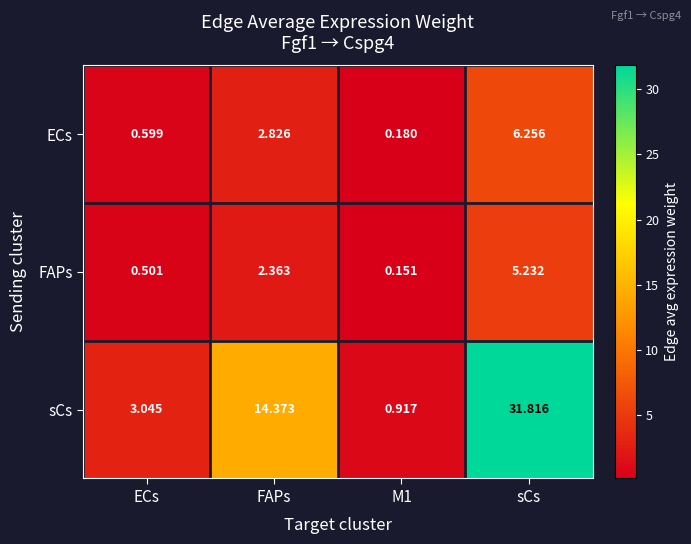

Rank the series at M1 from lowest to highest value.

FAPs, ECs, sCs